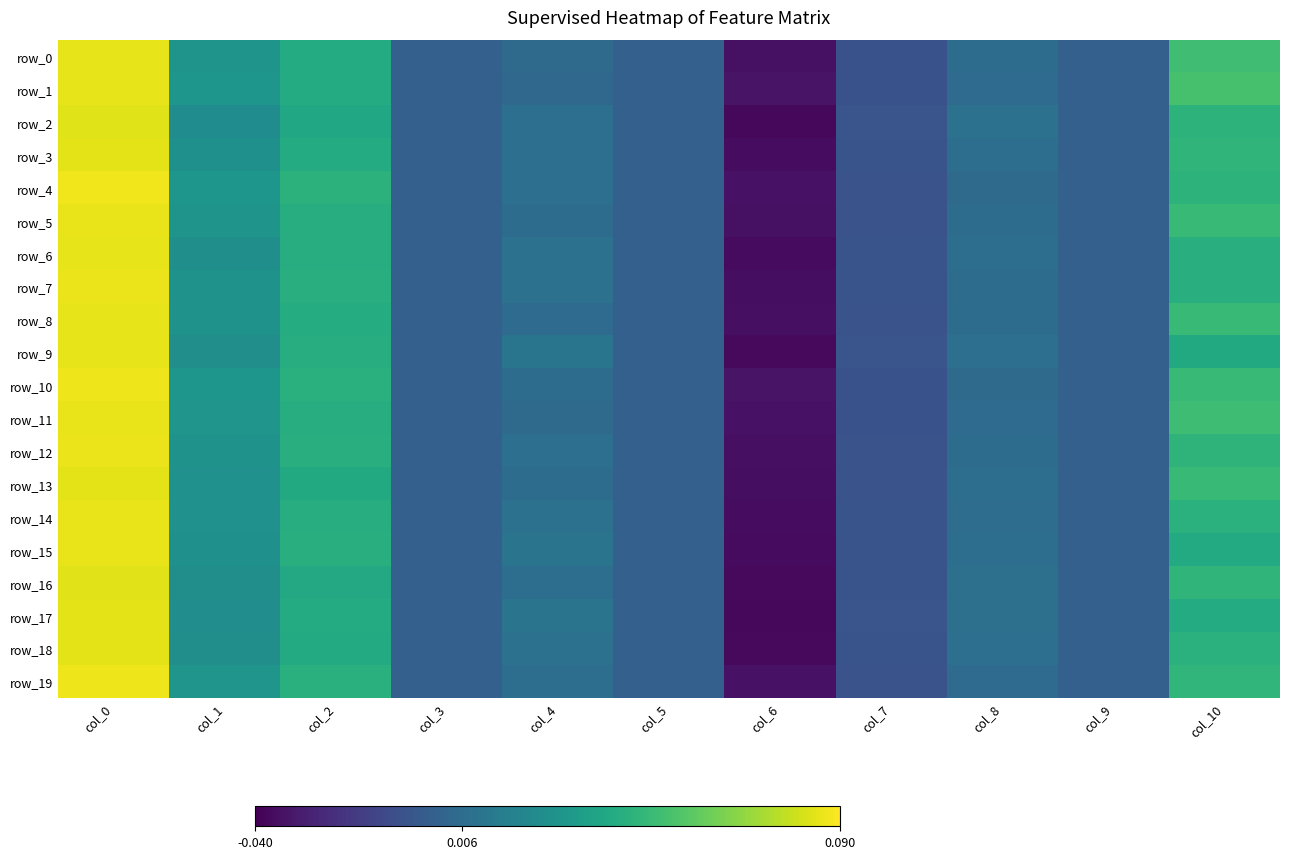

Which series changed the most between col_6 and col_9?

row_17